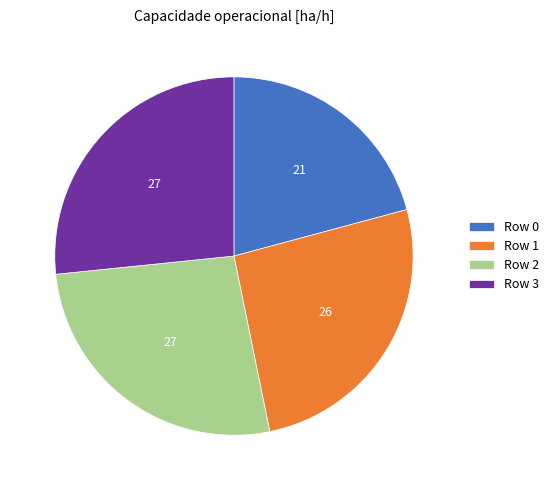

Is there a majority slice in this chart?

No